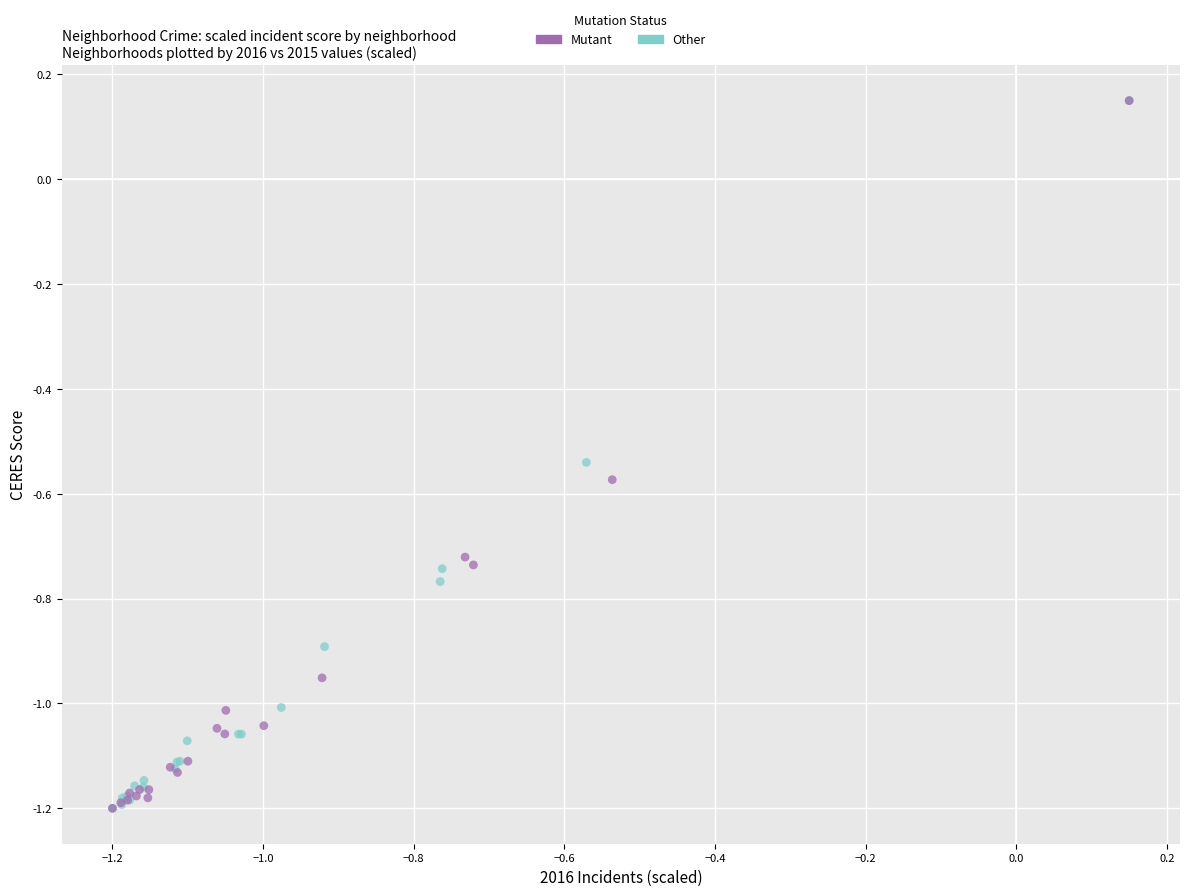

What are all the series names shown in the legend?

Mutant, Other